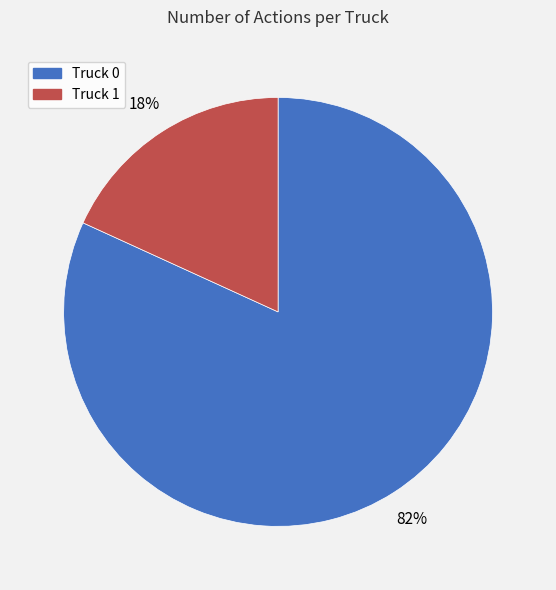

What is the smallest slice in the pie chart?

Truck 1